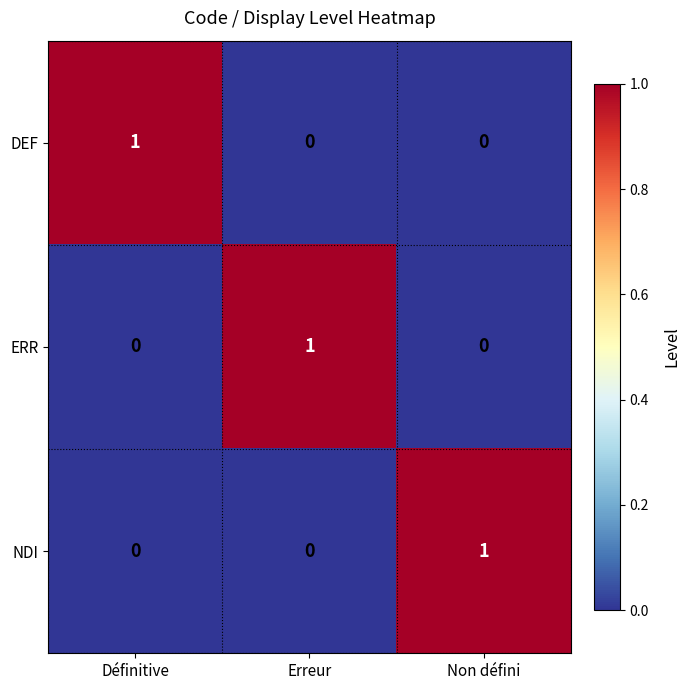

At which label does DEF reach its peak?

Définitive